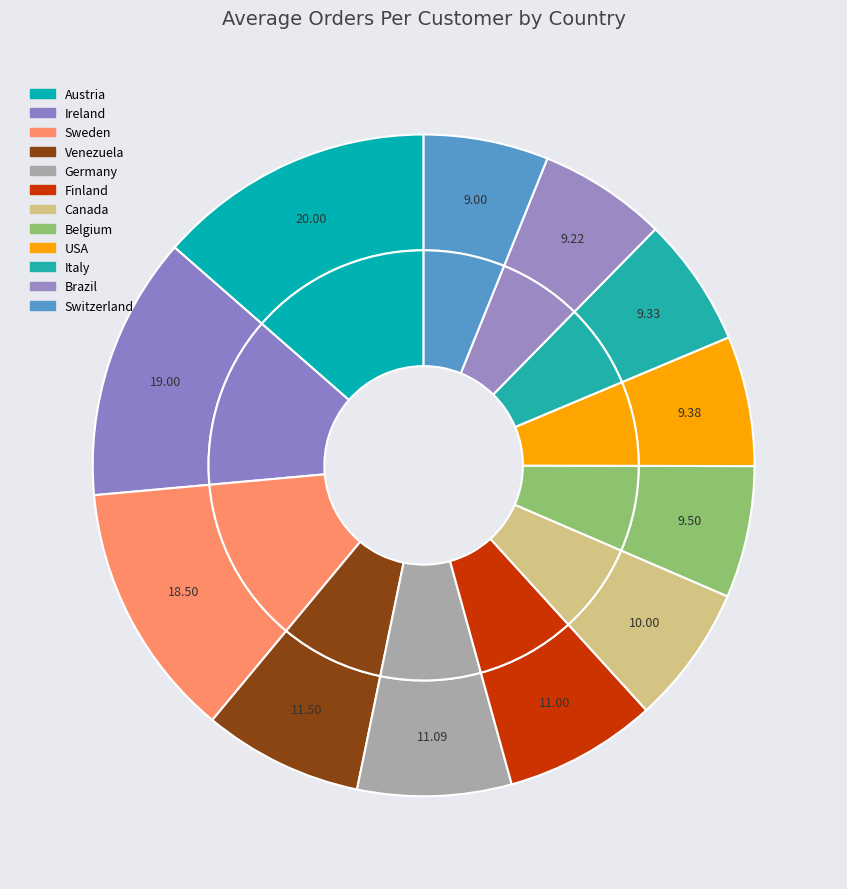

Which category has the biggest portion of the pie?

Austria